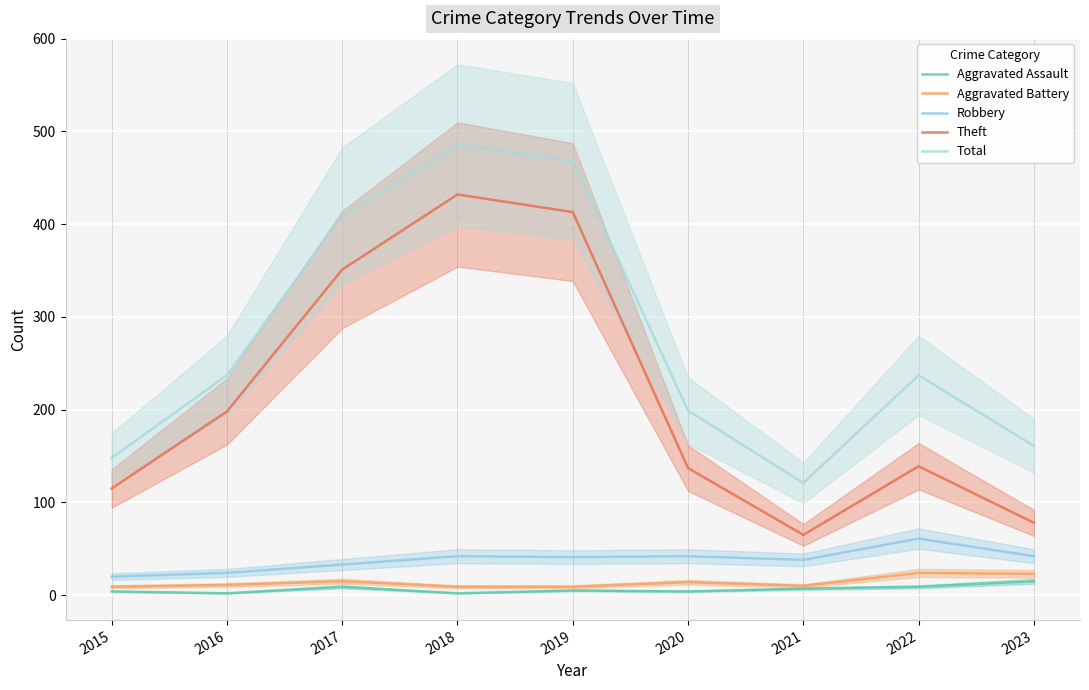

How many lines are shown in the chart?

5